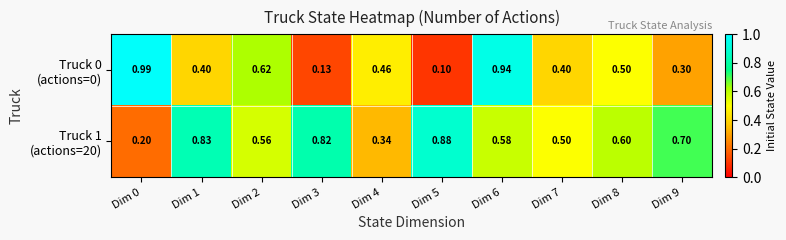

Which series has the largest total across all categories?

Truck 1 (actions=20)